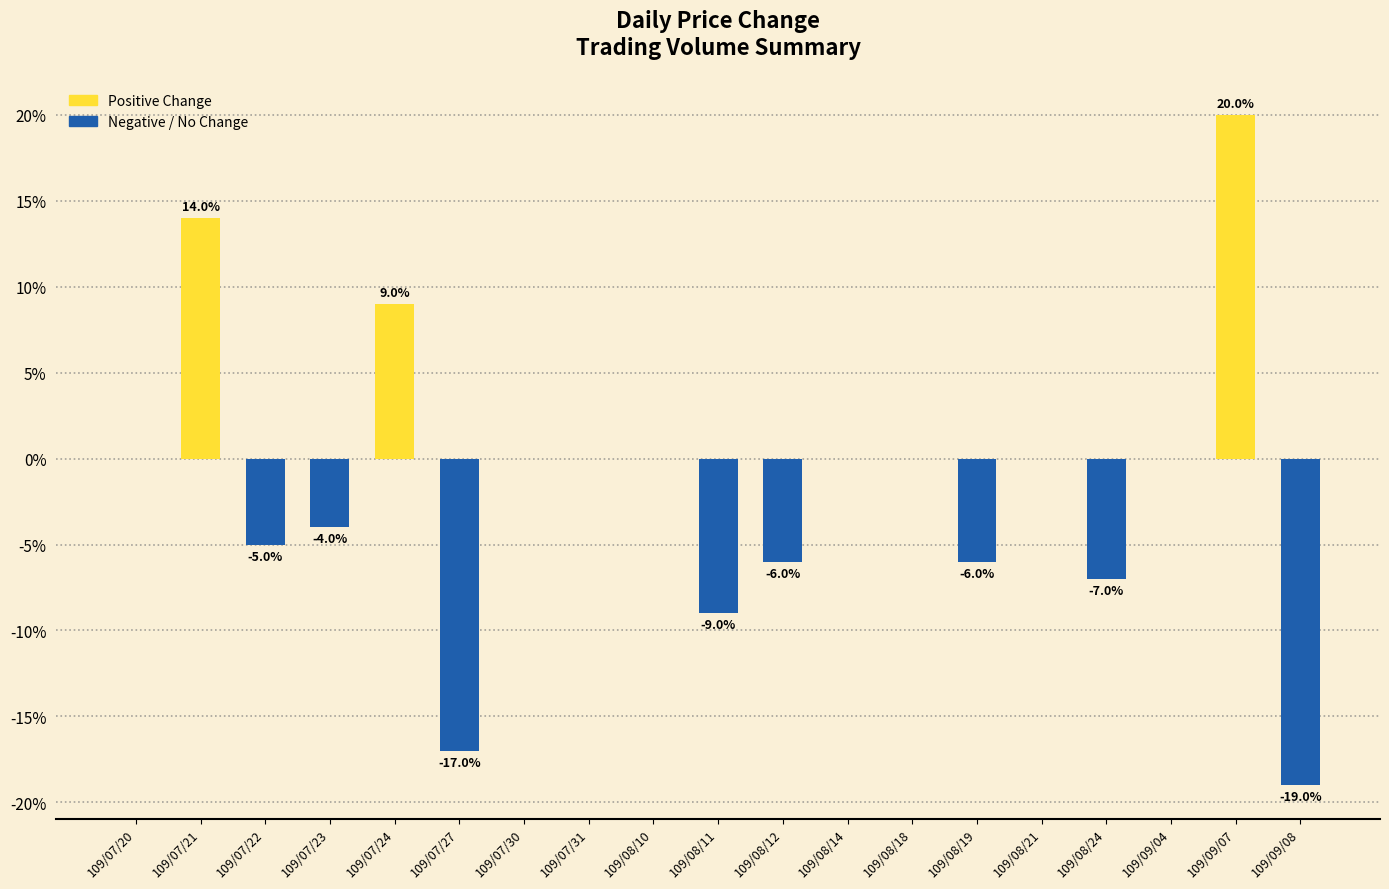

What is the sum of the values at 109/07/27 and 109/08/12?

-23